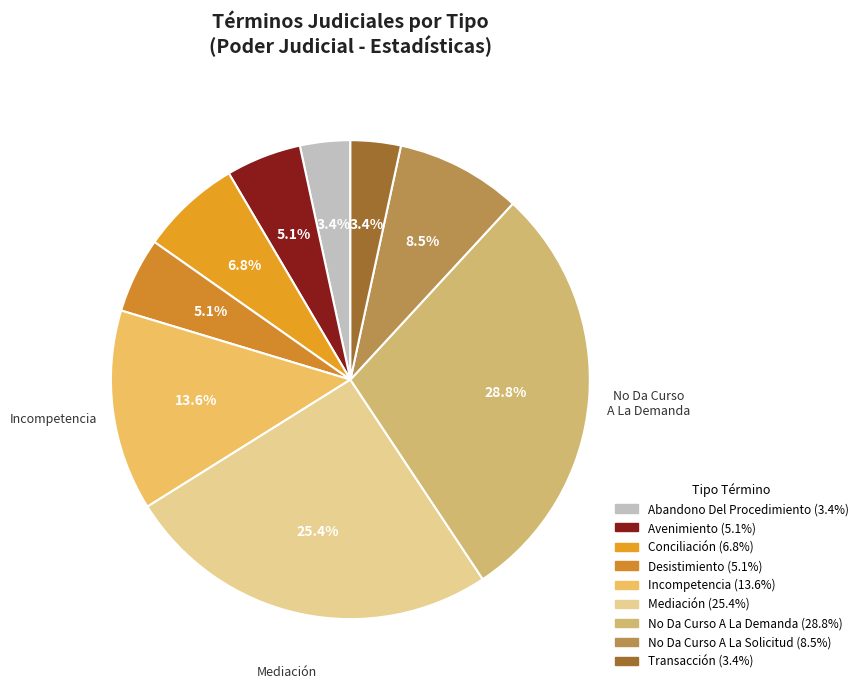

What percentage is NOT represented by Conciliación?

93.2%